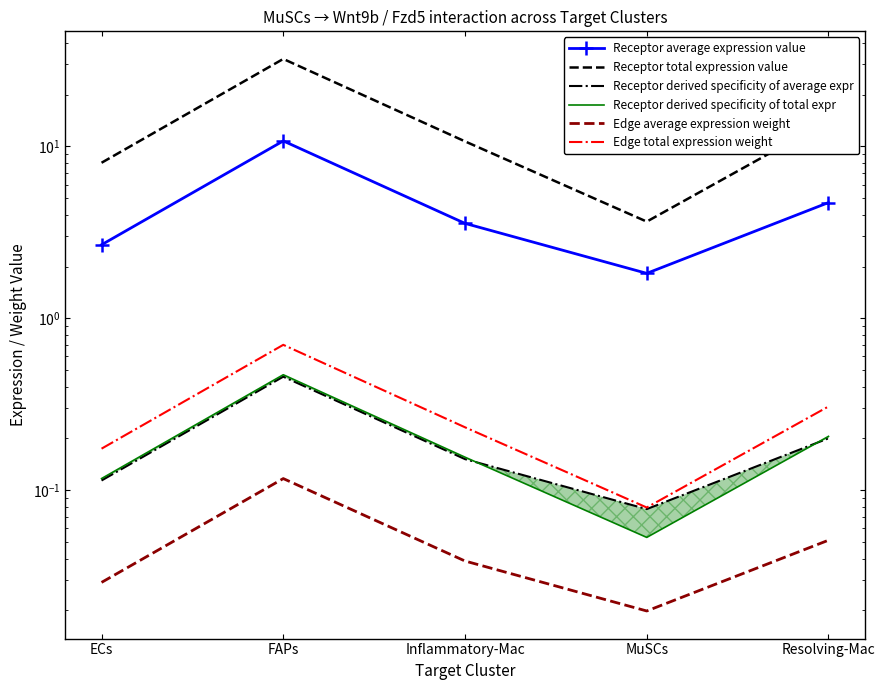

What is the value of the Receptor derived specificity of average expr point at the 1st from the left?

0.1